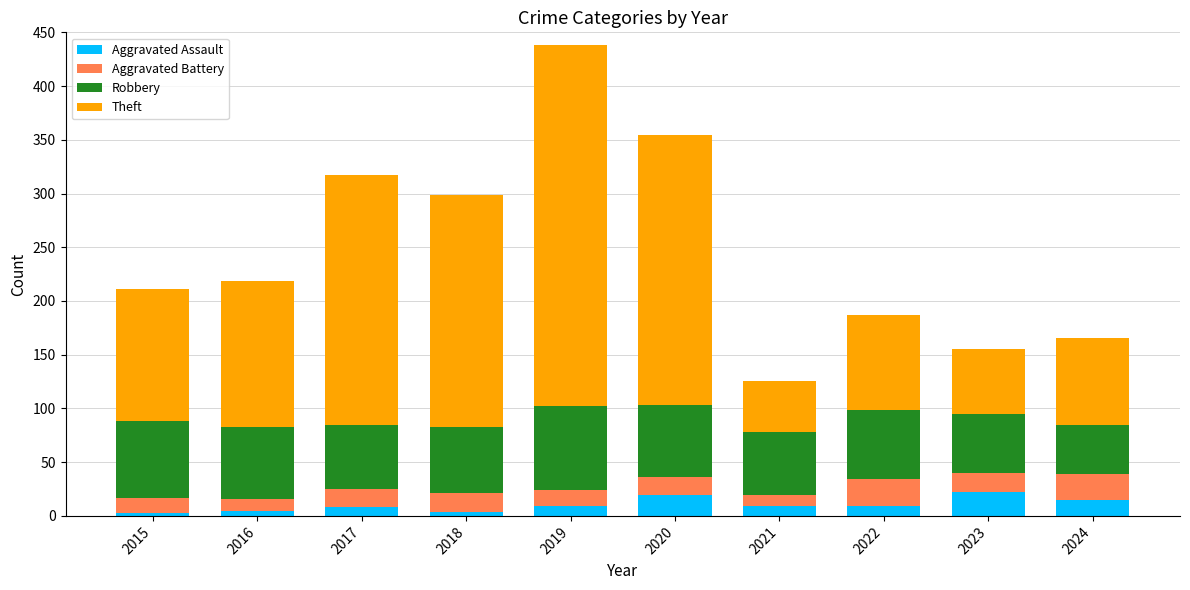

What is the difference between the second highest and minimum values in the Aggravated Assault series?

16